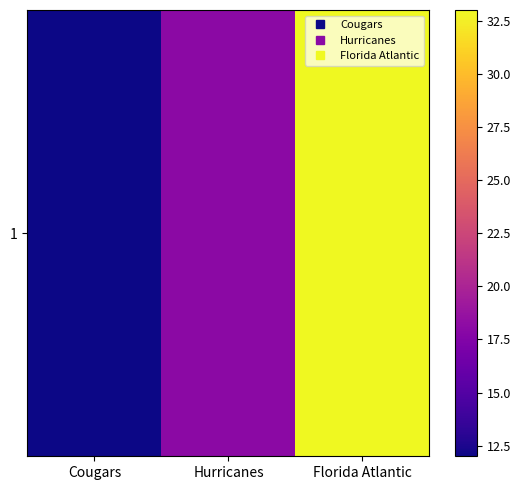

List the labels in order of value, largest first.

Florida Atlantic, Hurricanes, Cougars